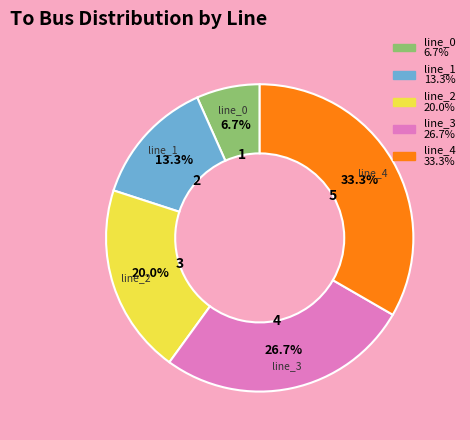

Which category has the smallest portion of the pie?

line_0